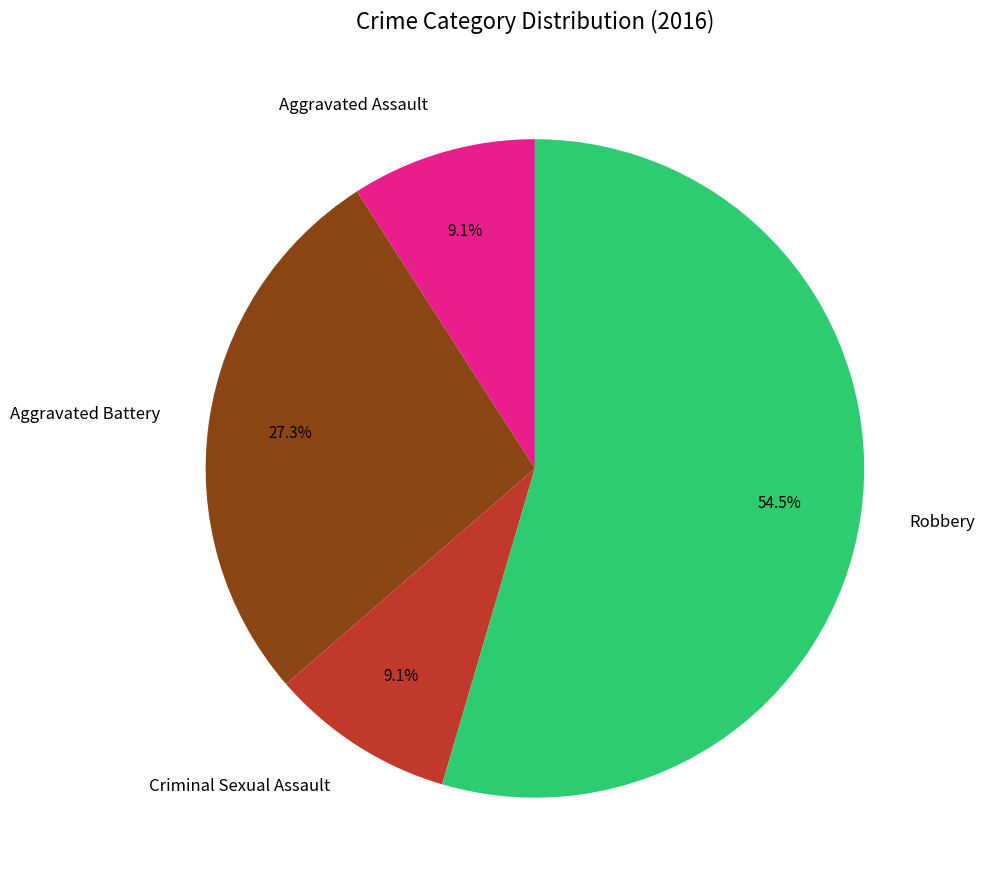

Which slice is the largest?

Robbery